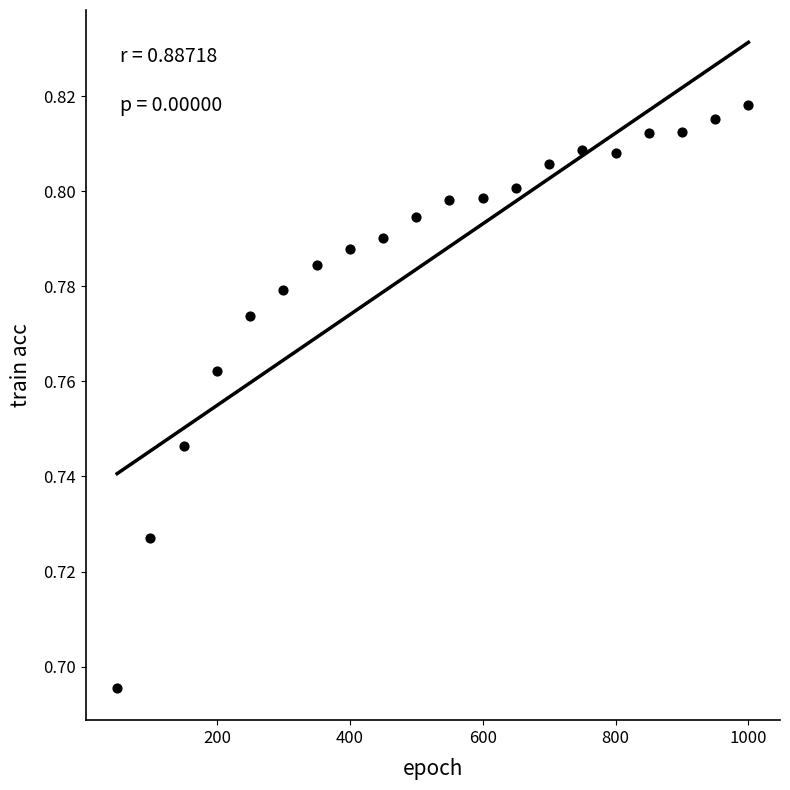

What is the range of X values (max minus min)?

950.0